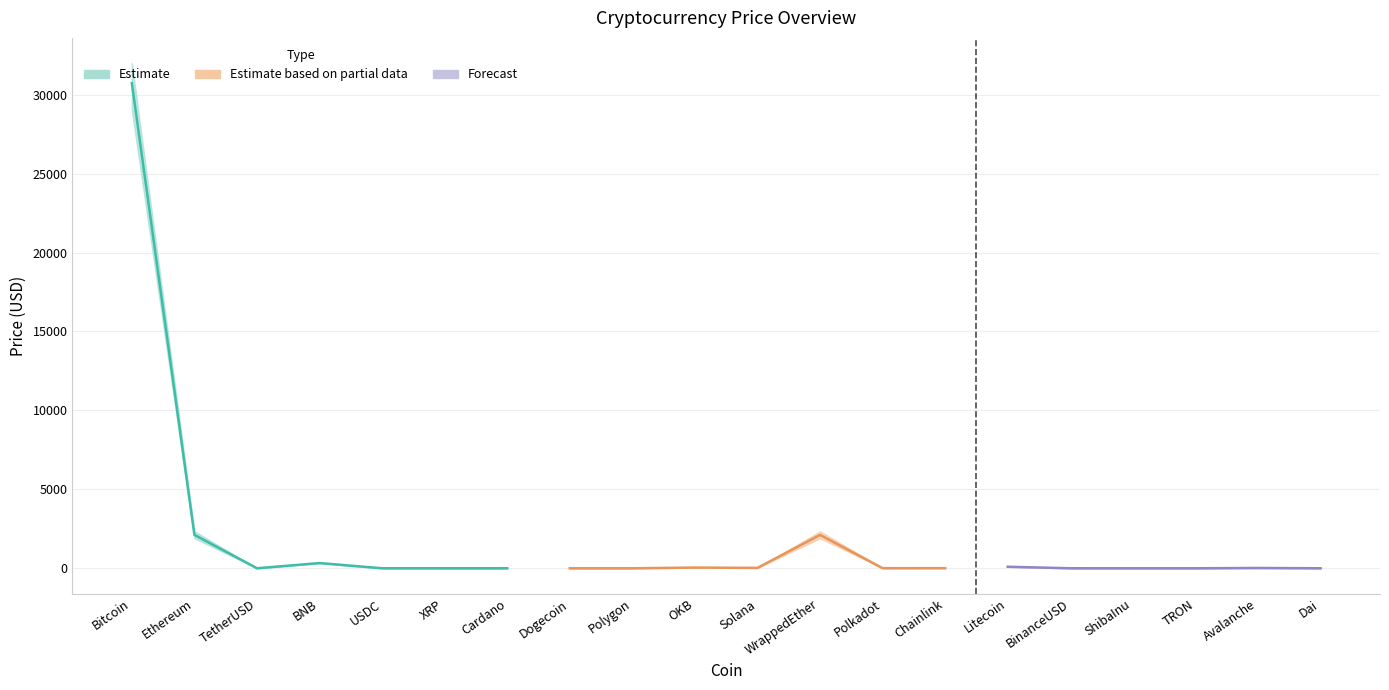

Reading right to left, what are all the values shown in this chart?

Price: Dai=1.0	Avalanche=19.2	TRON=0.1	ShibaInu=0.0	BinanceUSD=1.0	Litecoin=97.4	Chainlink=7.6	Polkadot=6.8	WrappedEther=2113.2	Solana=25.0	OKB=45.0	Polygon=1.2	Dogecoin=0.1	Cardano=0.4	XRP=0.5	USDC=1.0	BNB=330.1	TetherUSD=1.0	Ethereum=2115.1	Bitcoin=30738.3
Price_upper: Dai=1.0	Avalanche=21.0	TRON=0.1	ShibaInu=0.0	BinanceUSD=1.0	Litecoin=103.0	Chainlink=8.1	Polkadot=7.2	WrappedEther=2340.0	Solana=27.0	OKB=48.0	Polygon=1.3	Dogecoin=0.1	Cardano=0.5	XRP=0.6	USDC=1.0	BNB=345.0	TetherUSD=1.0	Ethereum=2350.0	Bitcoin=32000.0
Price_lower: Dai=1.0	Avalanche=17.5	TRON=0.1	ShibaInu=0.0	BinanceUSD=1.0	Litecoin=91.0	Chainlink=7.0	Polkadot=6.2	WrappedEther=1900.0	Solana=22.5	OKB=42.0	Polygon=1.1	Dogecoin=0.1	Cardano=0.4	XRP=0.5	USDC=1.0	BNB=315.0	TetherUSD=1.0	Ethereum=1900.0	Bitcoin=29000.0